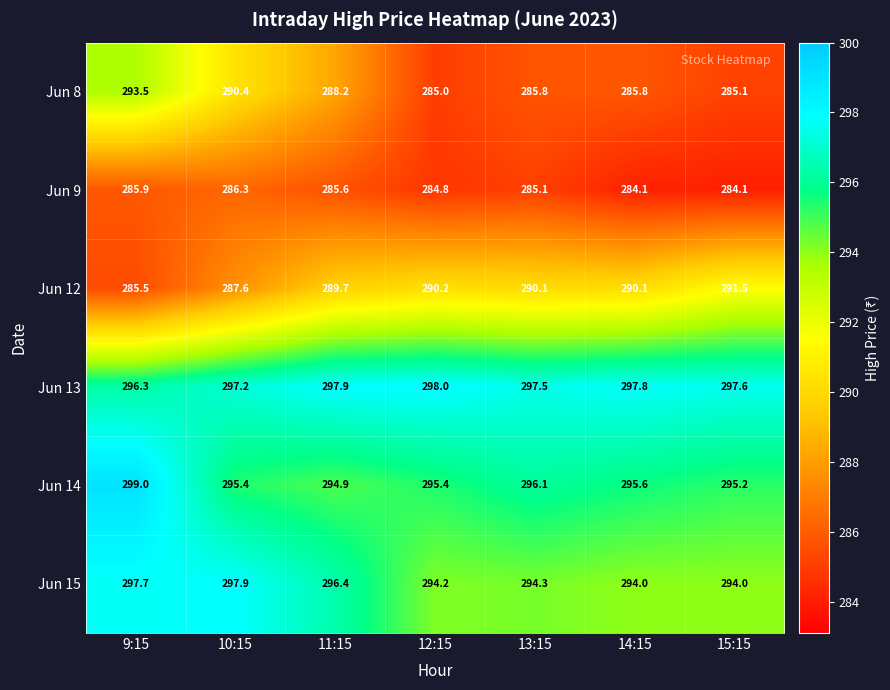

At how many categories does at least one series exceed 287?

7